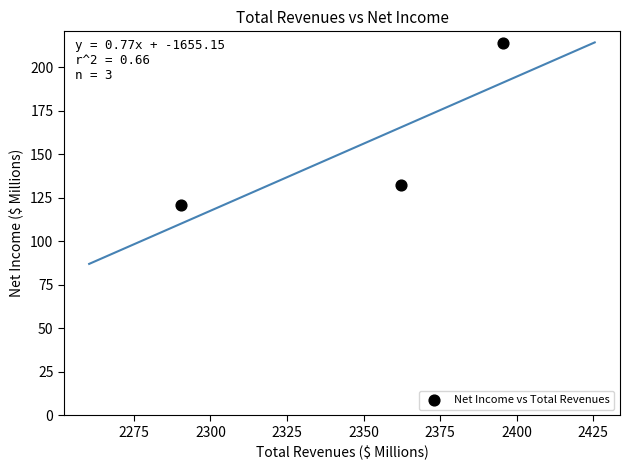

What is the average X value?

2349.4